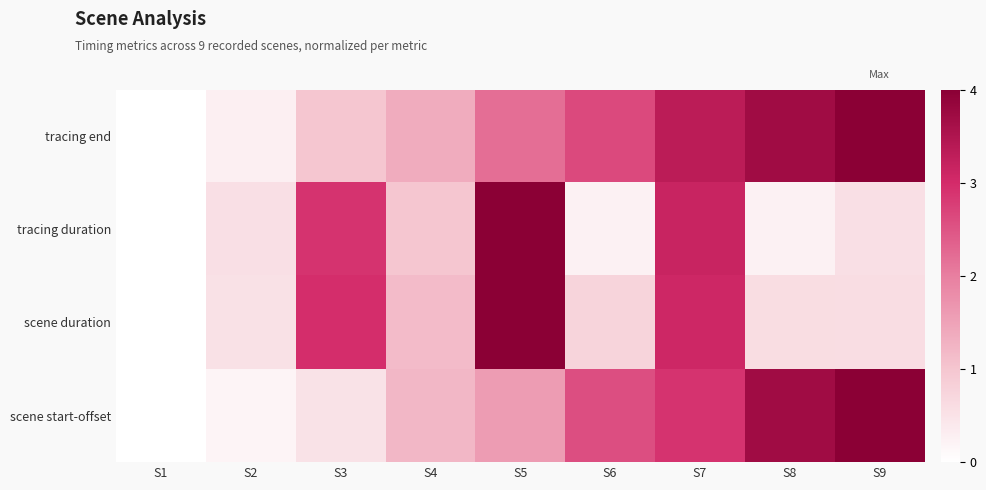

Which series has the widest spread of values?

tracing end